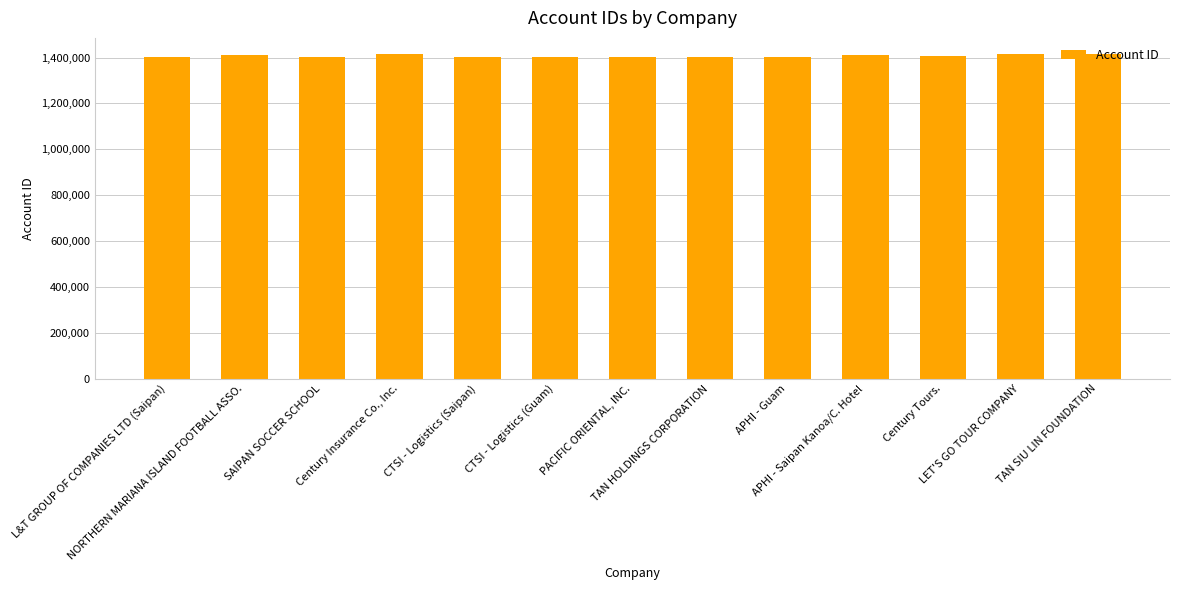

What is the sum of the values at CTSI - Logistics (Guam) and TAN HOLDINGS CORPORATION?

2802670